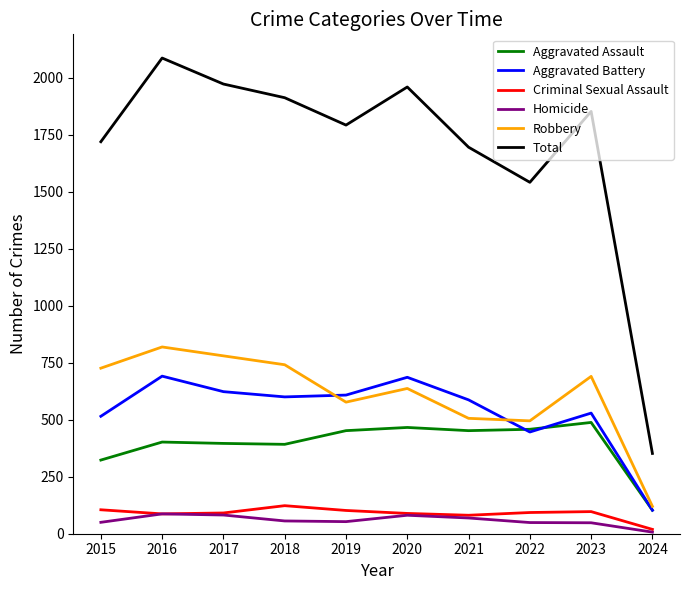

What is the greatest value displayed?

2086